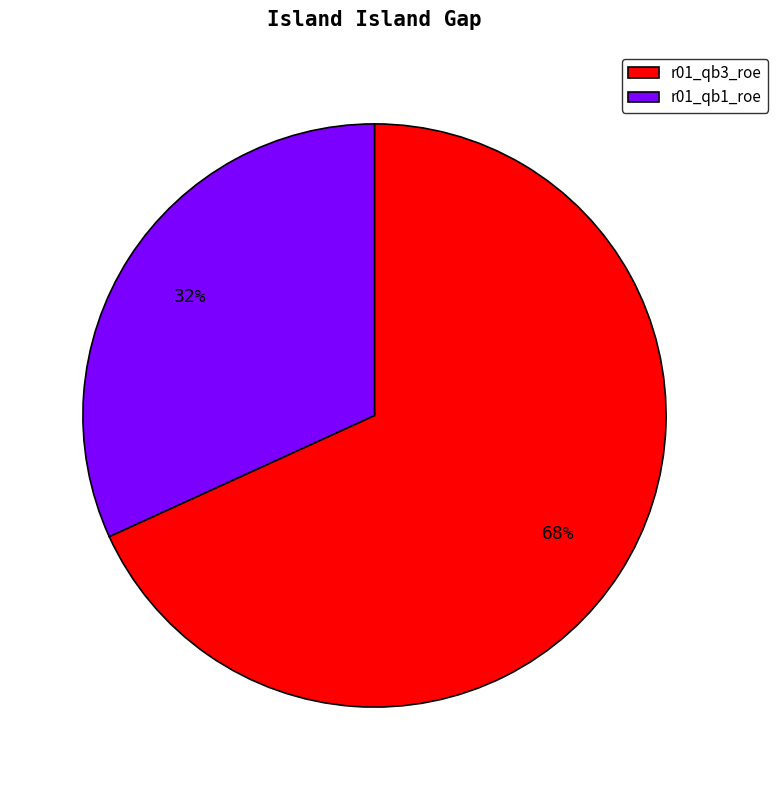

What percentage is the r01_qb3_roe slice, to the nearest percent?

68%